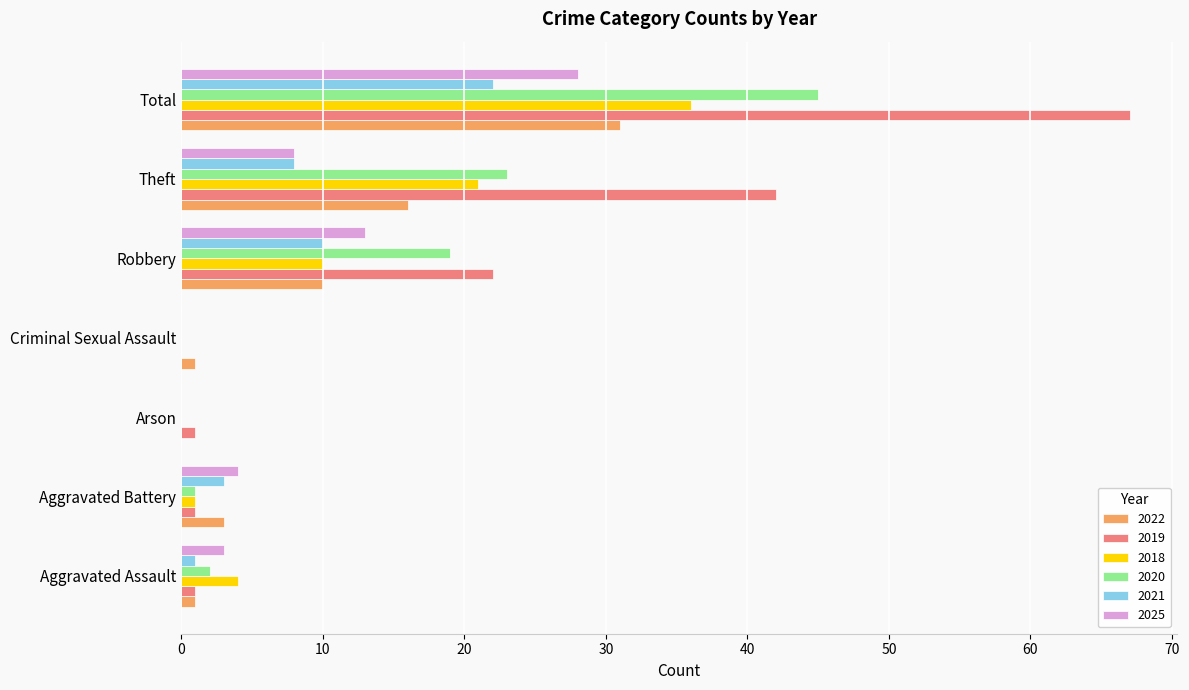

What is the difference between the 2020 values at Robbery and Arson?

19